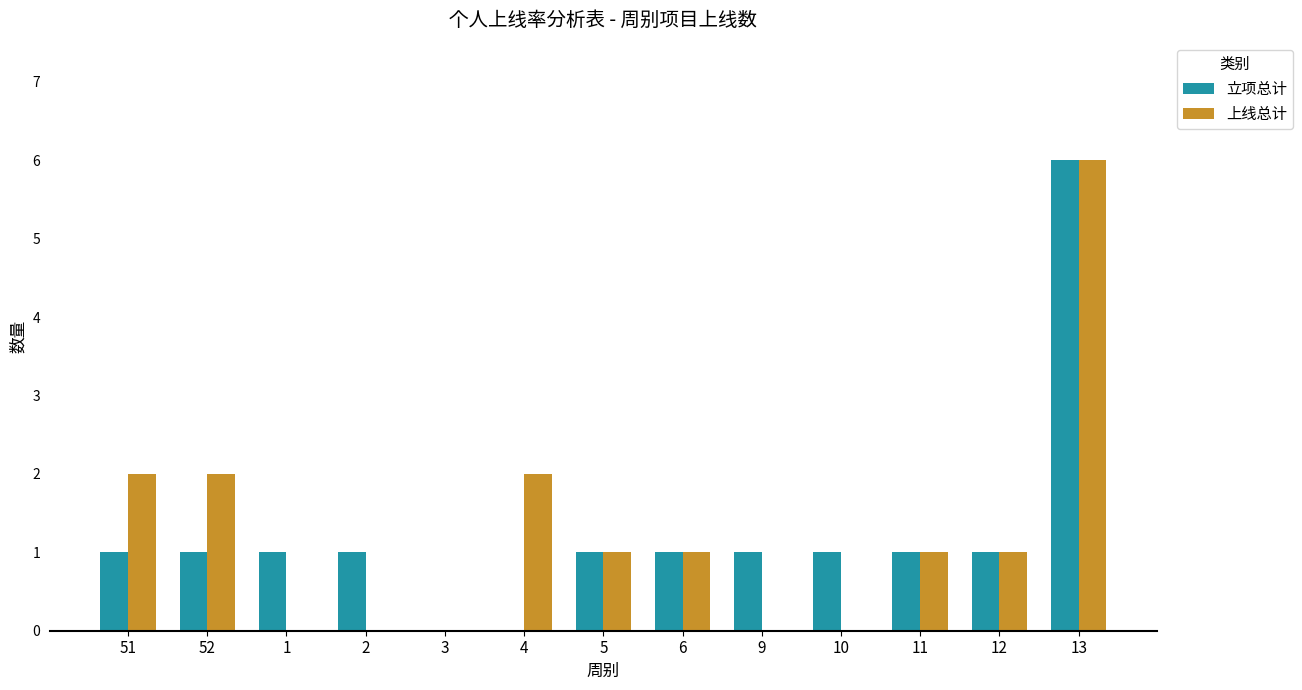

Which category has the highest value across all series?

13